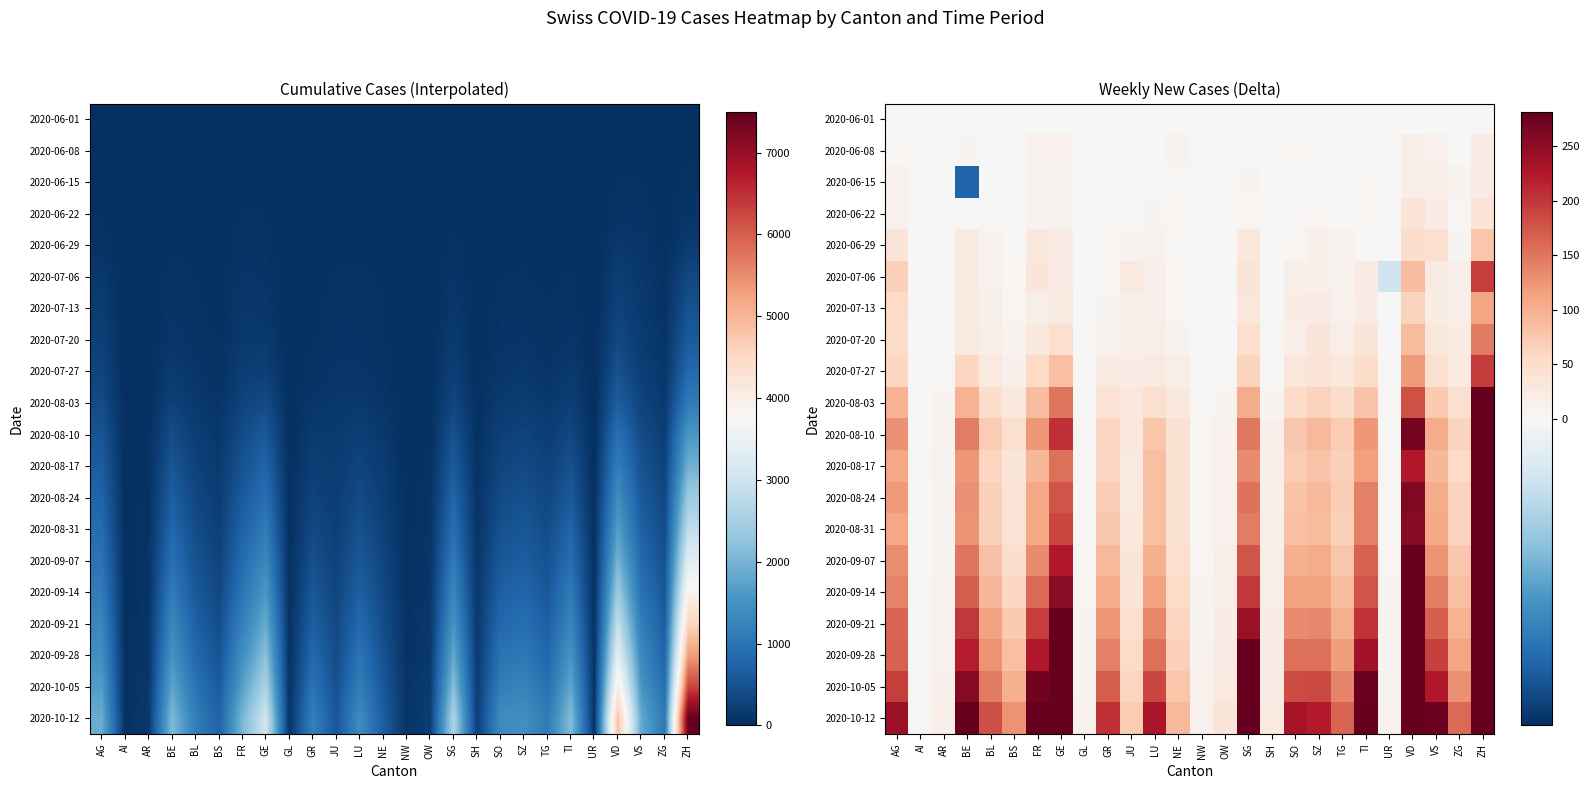

At which category is the sum across all series the highest?

ZH